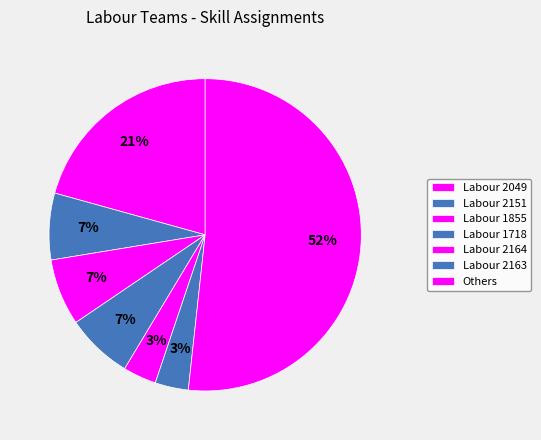

How many segments does this pie chart have?

7